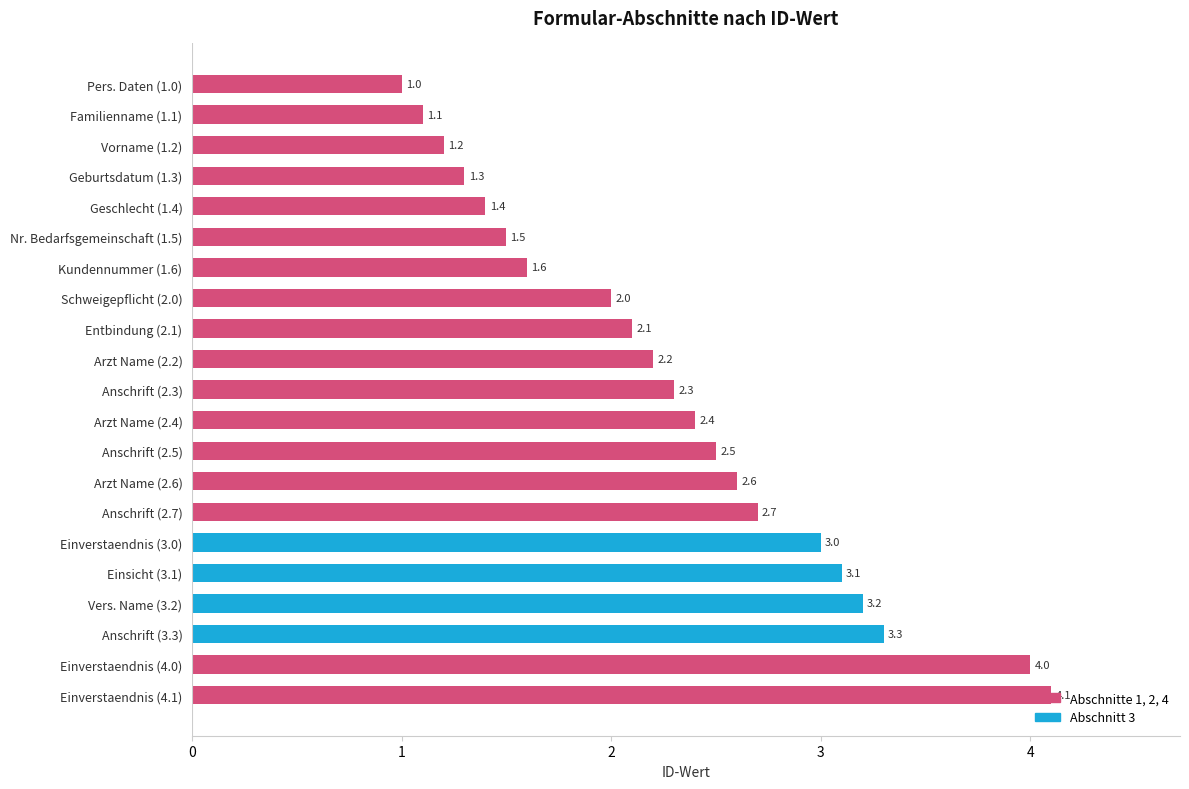

What value does the data have at Arzt Name (2.6)?

2.6